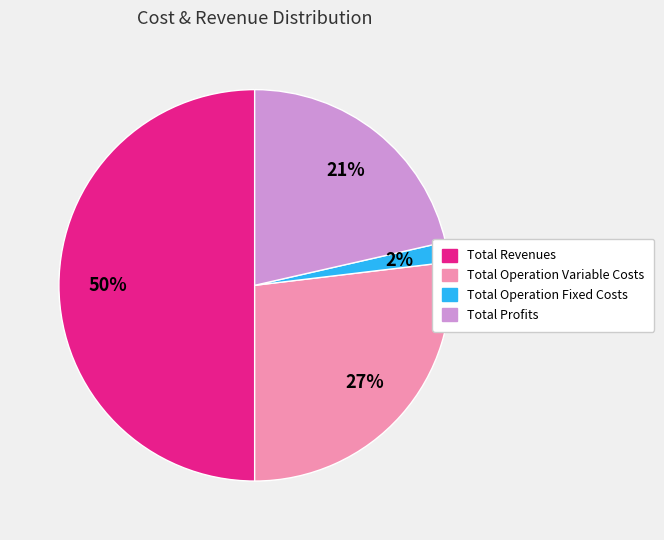

To the nearest percent, what is the average slice percentage?

25%